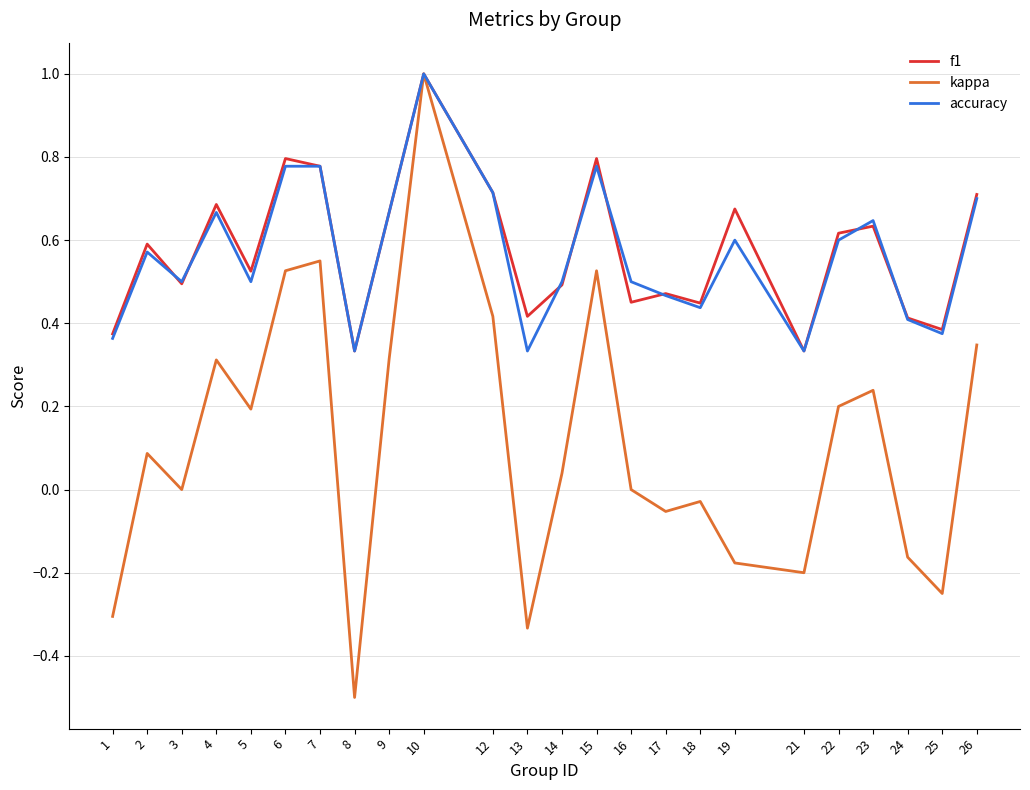

At which category does kappa reach its first local valley?

3